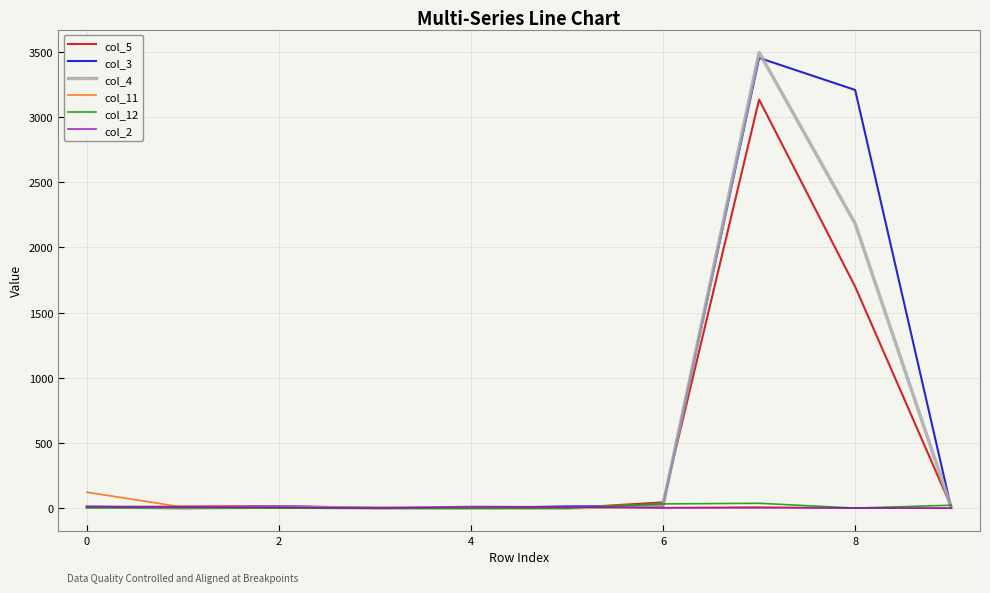

What is the difference between the maximum and minimum values in the col_5 series?

3134